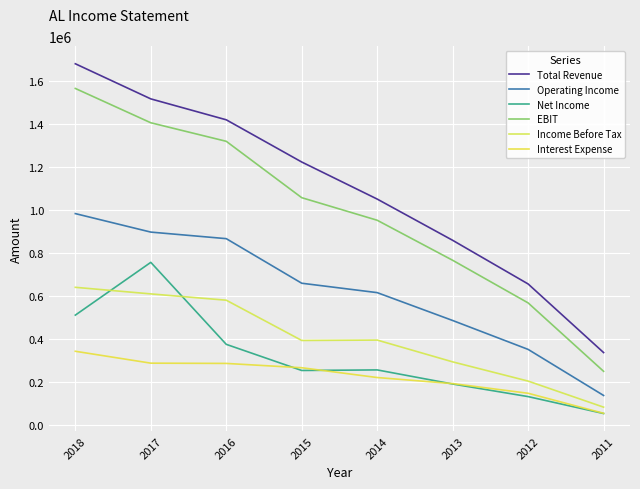

What is the spread (max minus min) of values at 2014?

829900